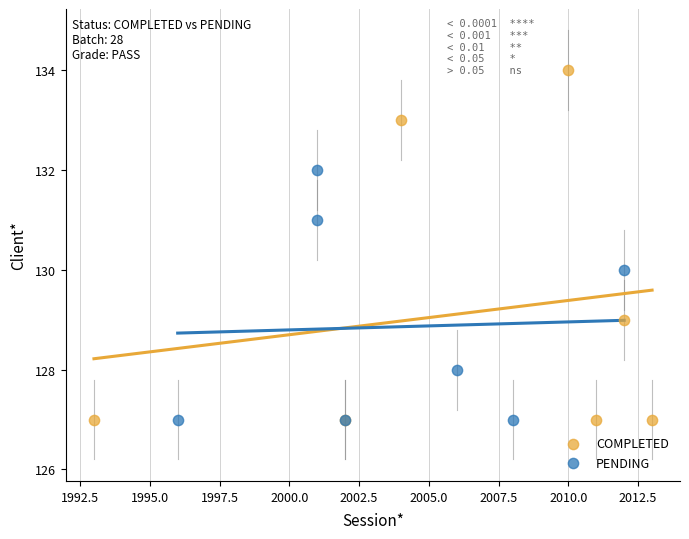

Which series reaches the maximum Y coordinate?

COMPLETED